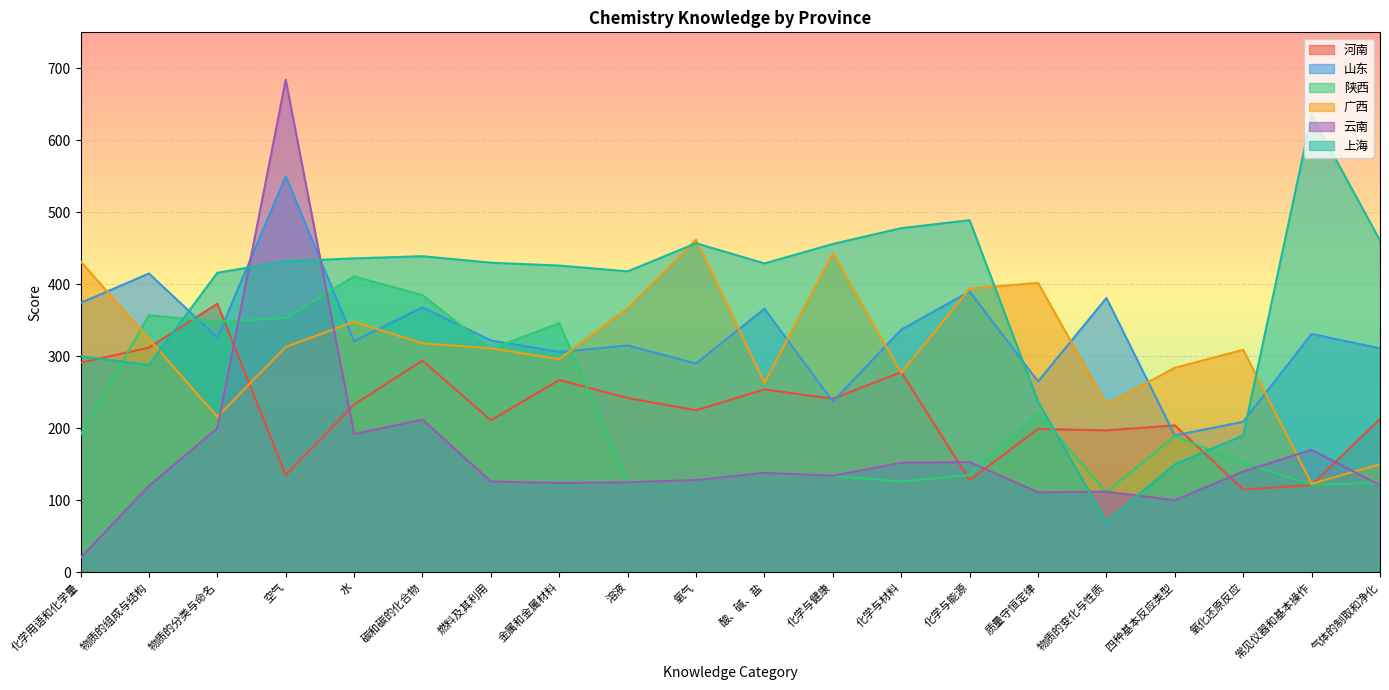

What is the value of the 陕西 point at the 18th from the left?

152